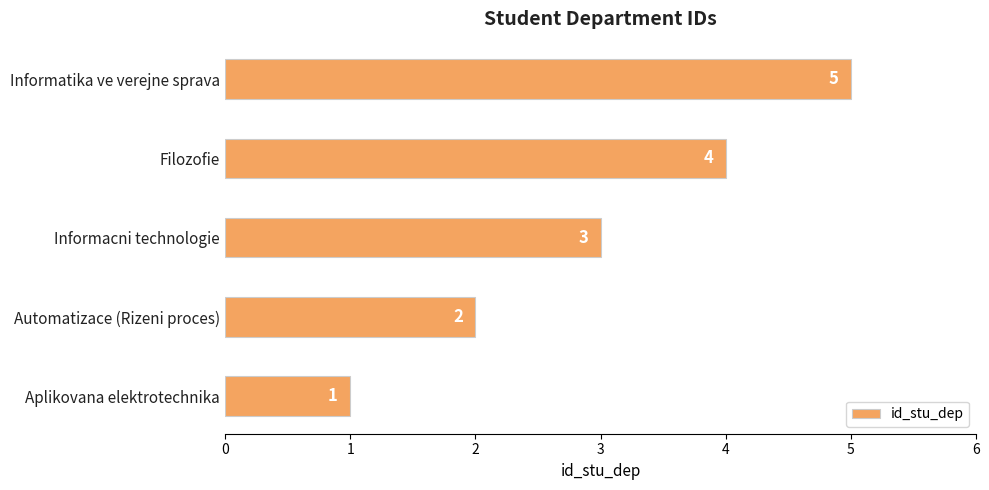

What is the ratio of the value at Filozofie to the value at Automatizace (Rizeni proces)?

2.0